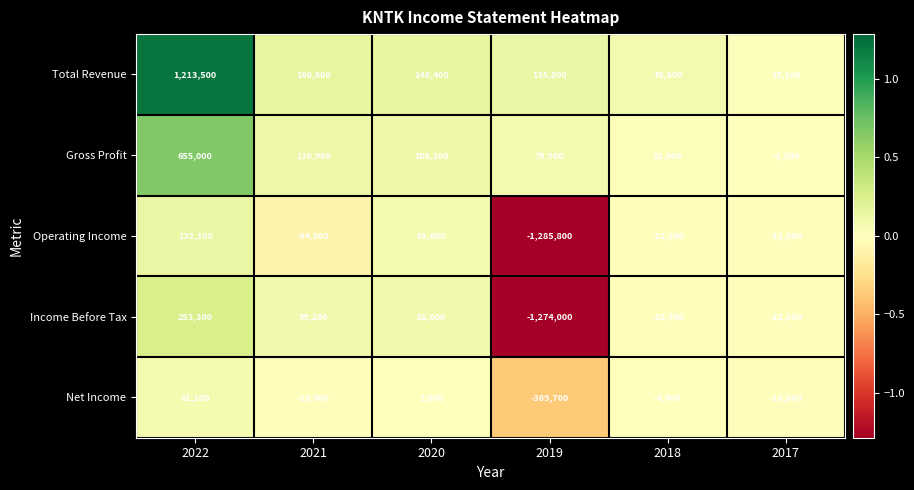

What value does the Operating Income series have at 2017, to the nearest 50?

-11500